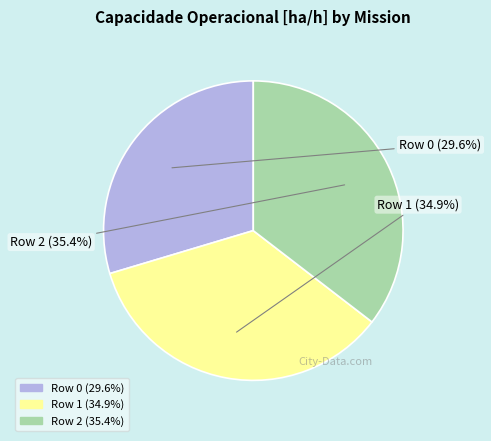

What percentage is the Row 2 slice, to the nearest percent?

35%